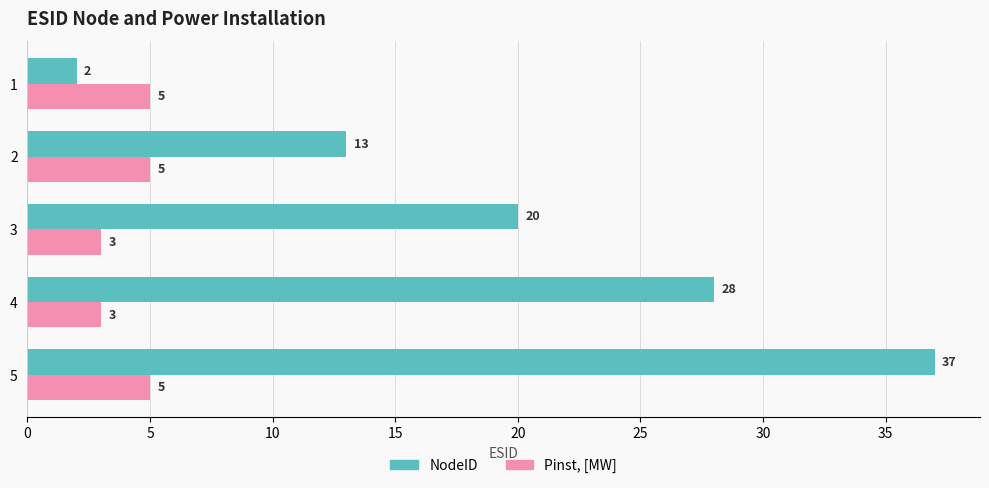

Which series has the largest total across all categories?

NodeID